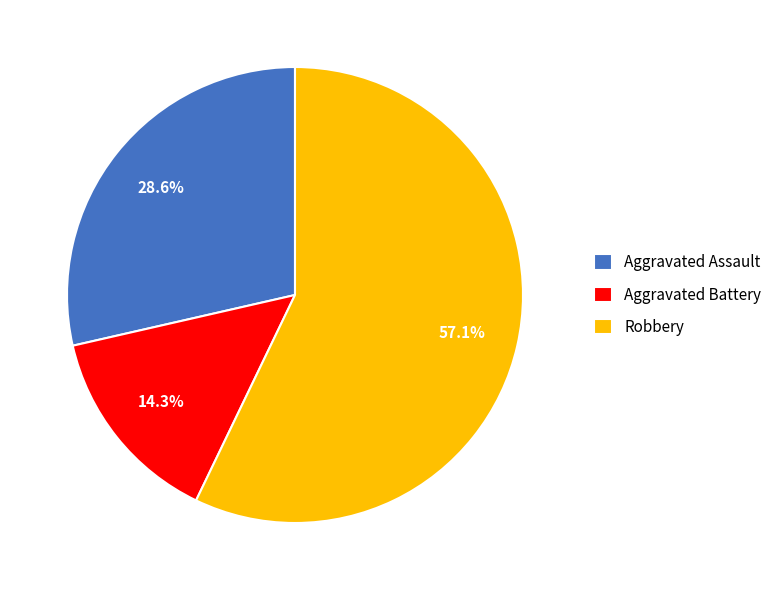

How many slices are in this pie chart?

3